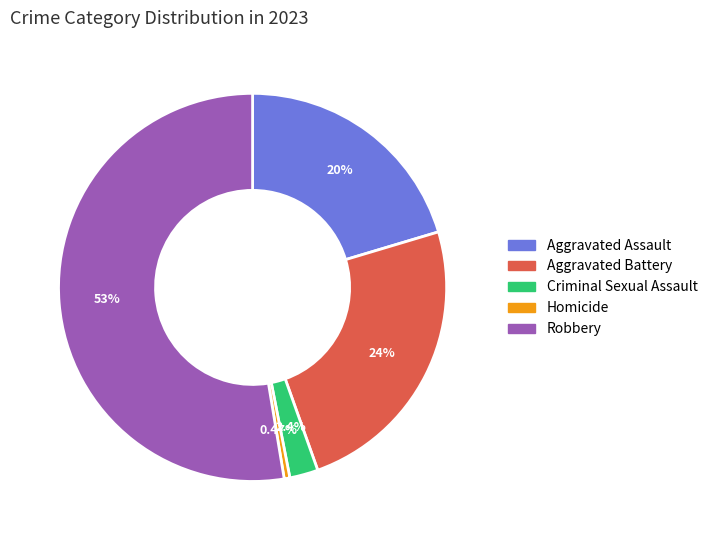

To the nearest percent, what is the difference between the largest and smallest slice percentages?

52%